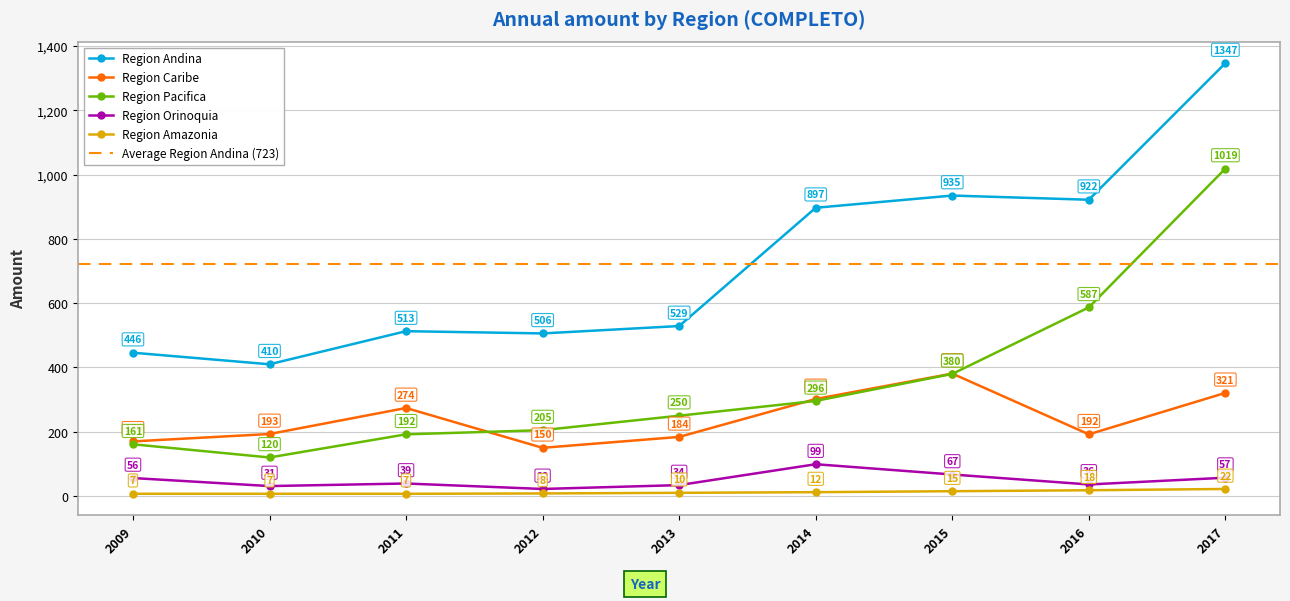

What is the difference between the highest and lowest values at 2017?

1325